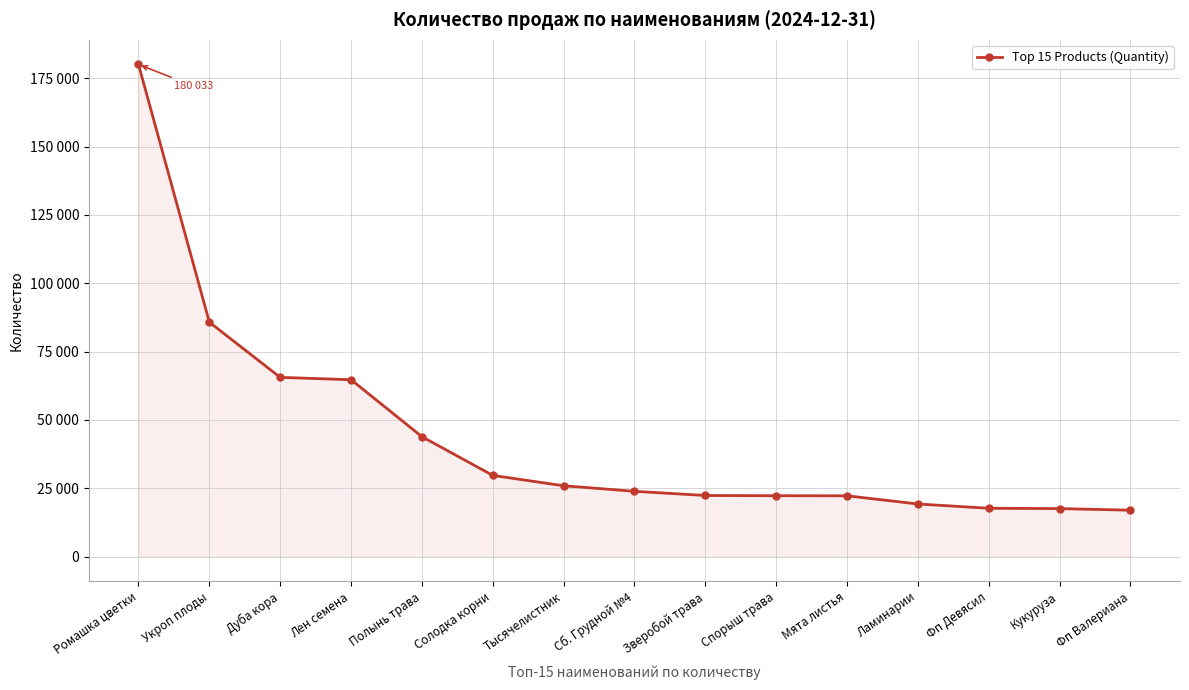

Reading left to right, what are all the values shown in this chart?

180033	85754	65567	64717	43876	29708	25923	23891	22365	22274	22248	19257	17685	17563	16983